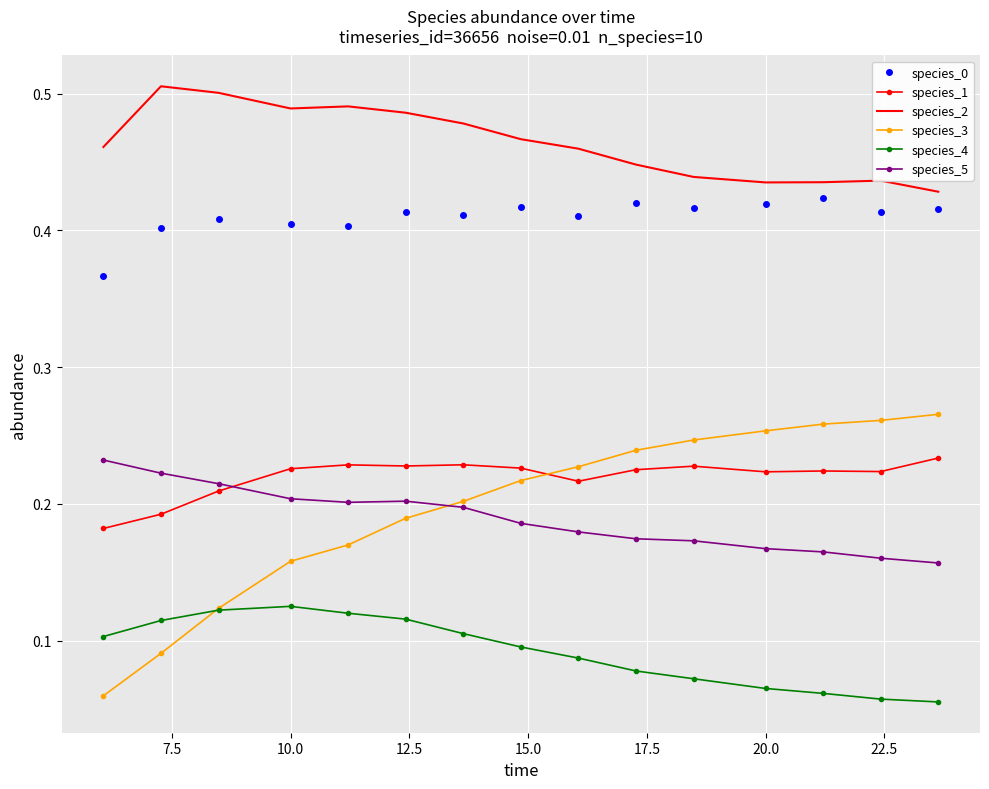

True or false: species_5 and species_2 cross at least once.

False